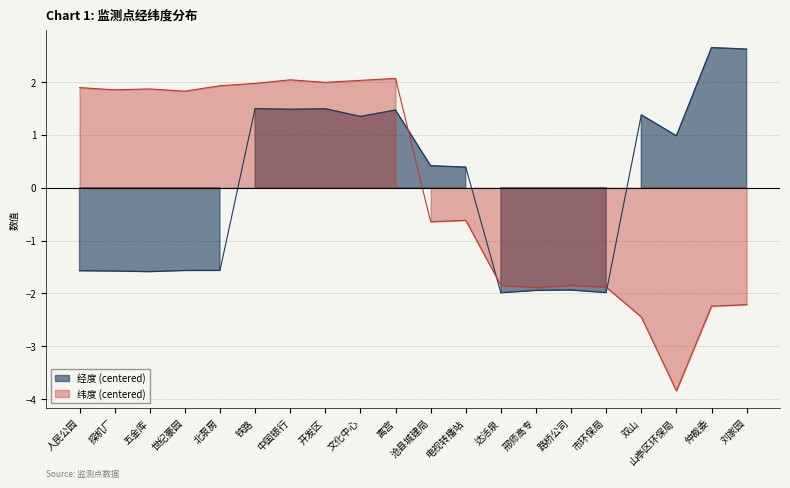

The 经度 series shows -1.6 at 北泵房. True or false?

True